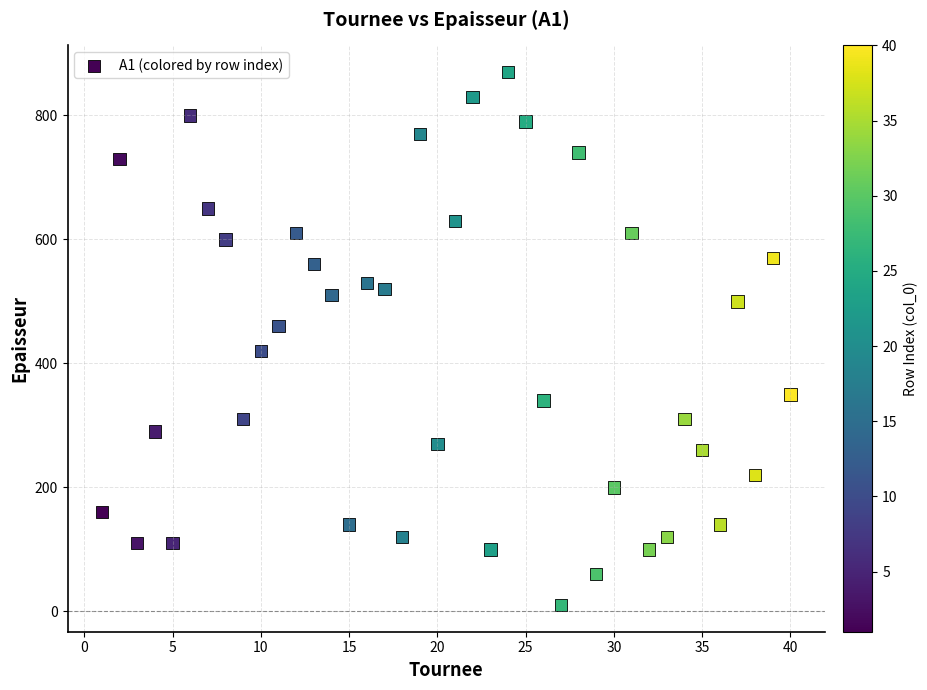

What is the range of Y values (max minus min)?

860